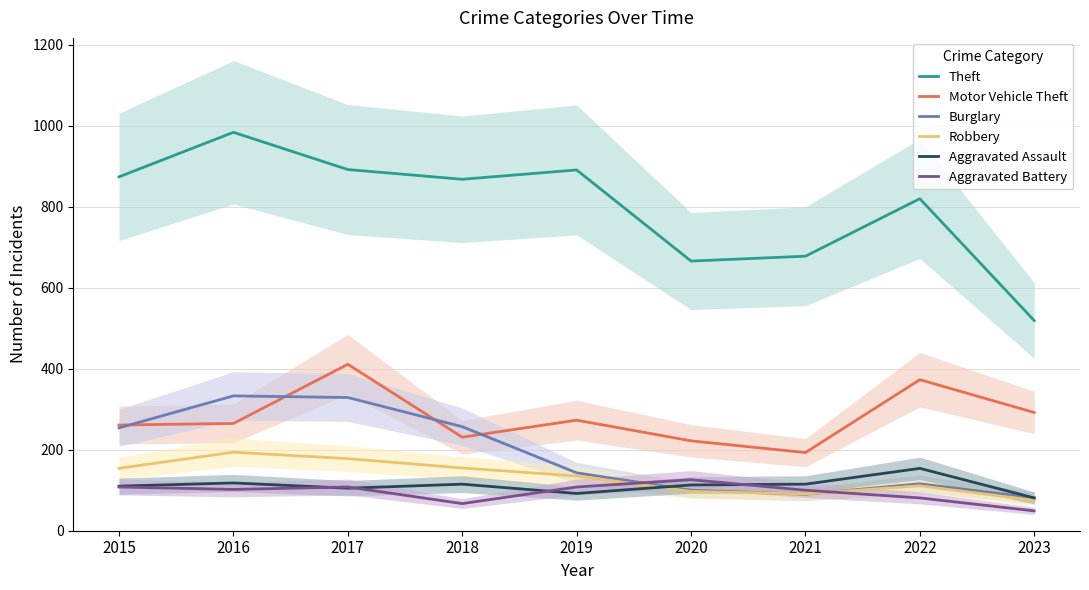

Reading left to right, transcribe all the data shown in this chart.

Theft: 874	984	892	868	891	666	678	820	519
Motor Vehicle Theft: 261	265	411	231	273	222	193	373	292
Burglary: 254	333	329	257	143	100	90	116	81
Robbery: 154	194	178	155	135	97	91	111	75
Aggravated Assault: 110	118	105	115	92	113	115	154	81
Aggravated Battery: 108	102	108	67	108	126	100	81	49